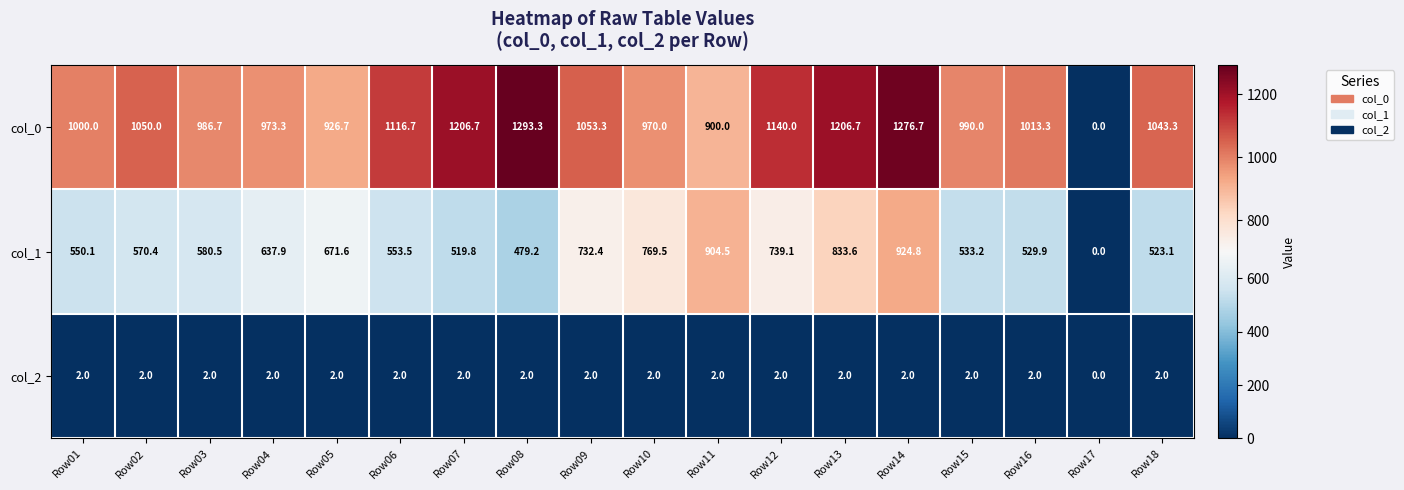

Which series changed the most between Row09 and Row14?

col_0